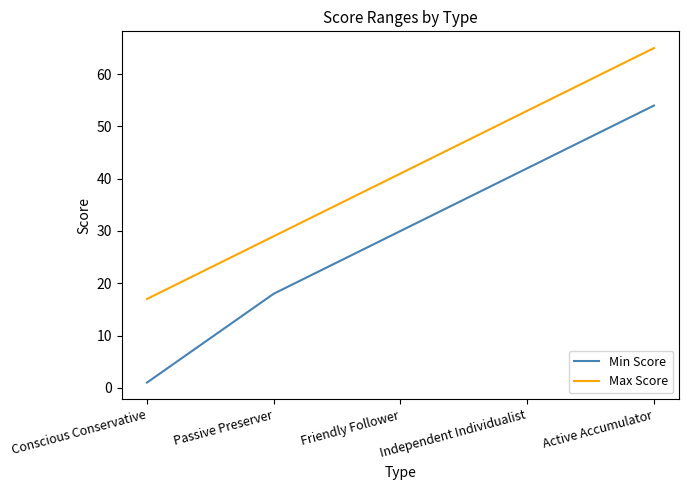

True or false: Max Score and Min Score intersect in this chart.

False